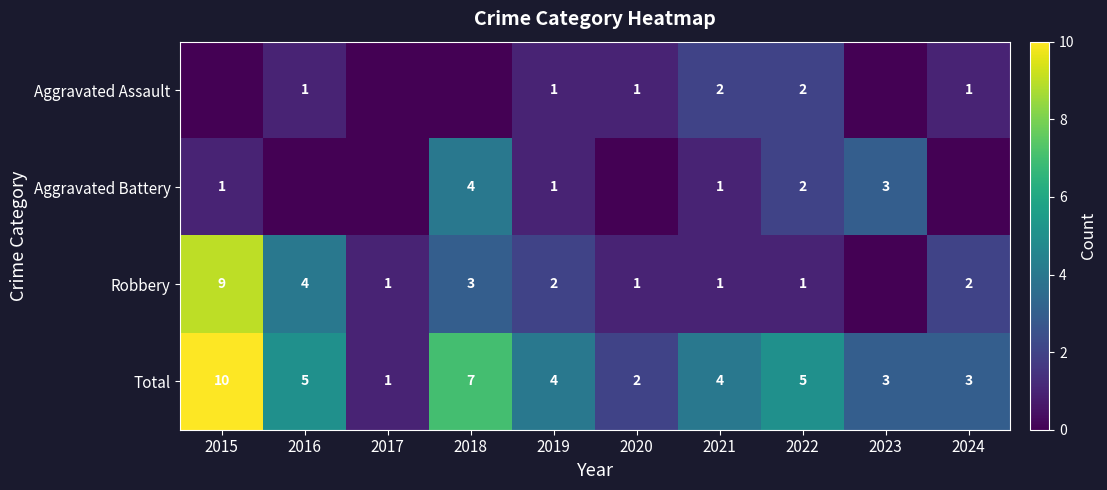

True or false: Aggravated Battery has a value of 5 at 2023.

False